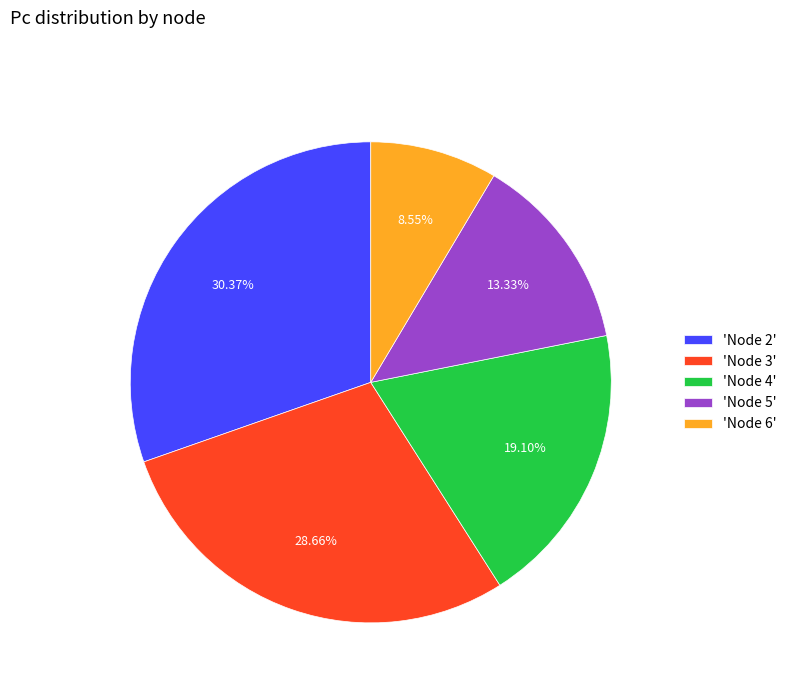

Is there any slice that represents more than half of the pie?

No